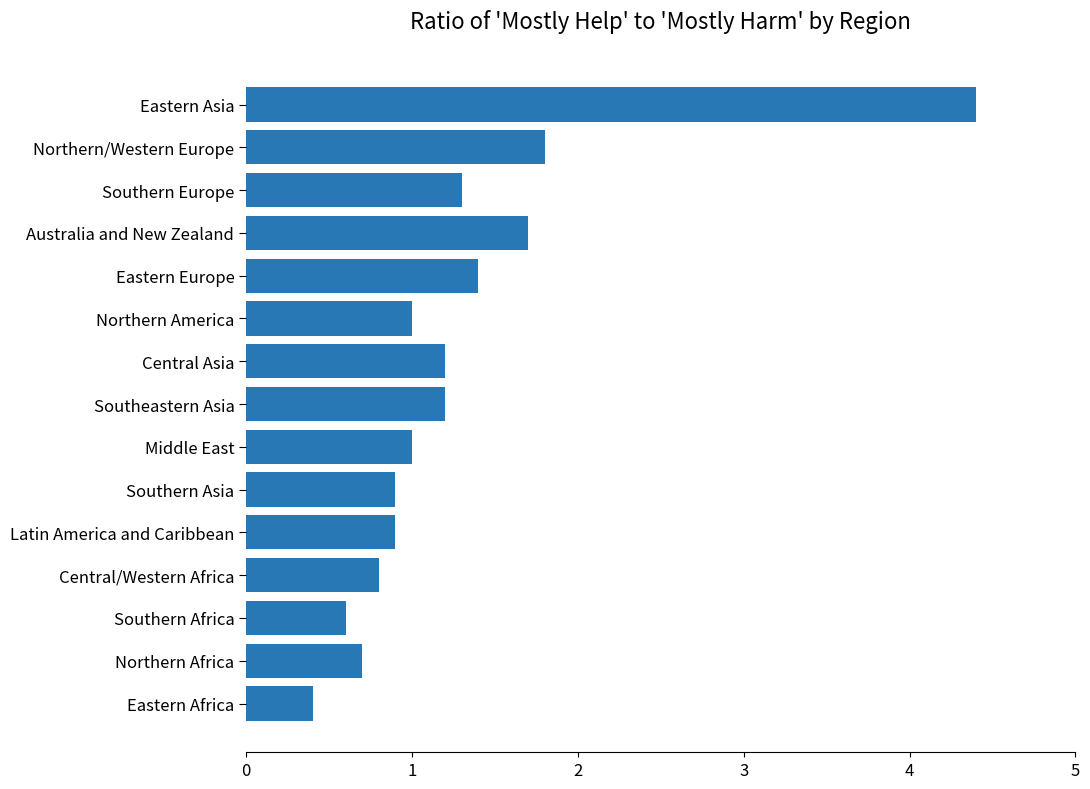

The chart shows a value of 0.8 at Central/Western Africa. True or false?

True